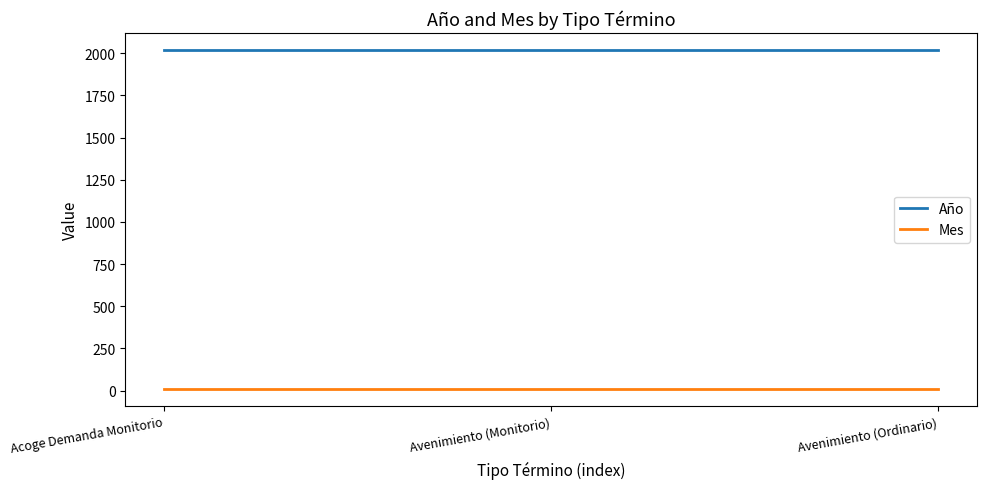

What position from the left is Avenimiento (Ordinario)?

3